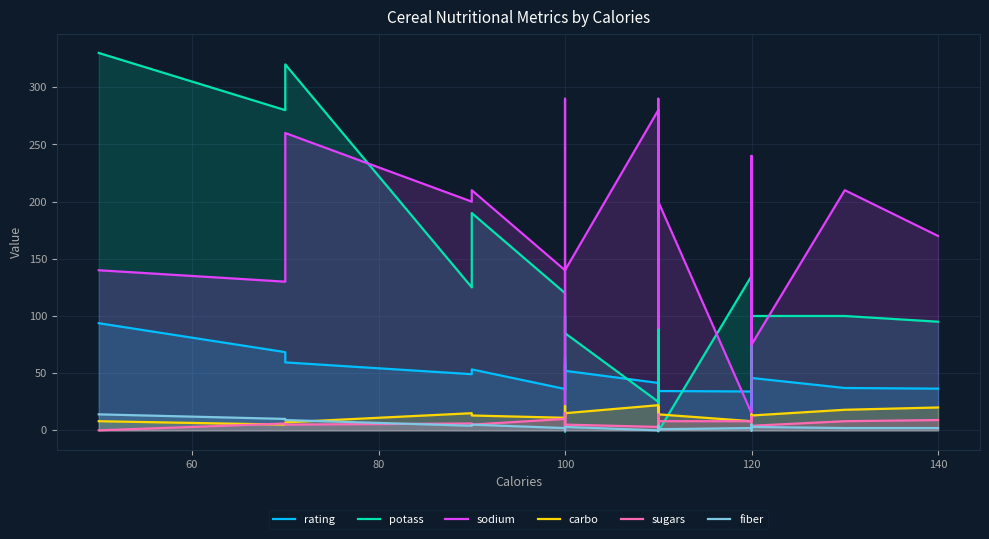

Which series has the largest total across all categories?

sodium